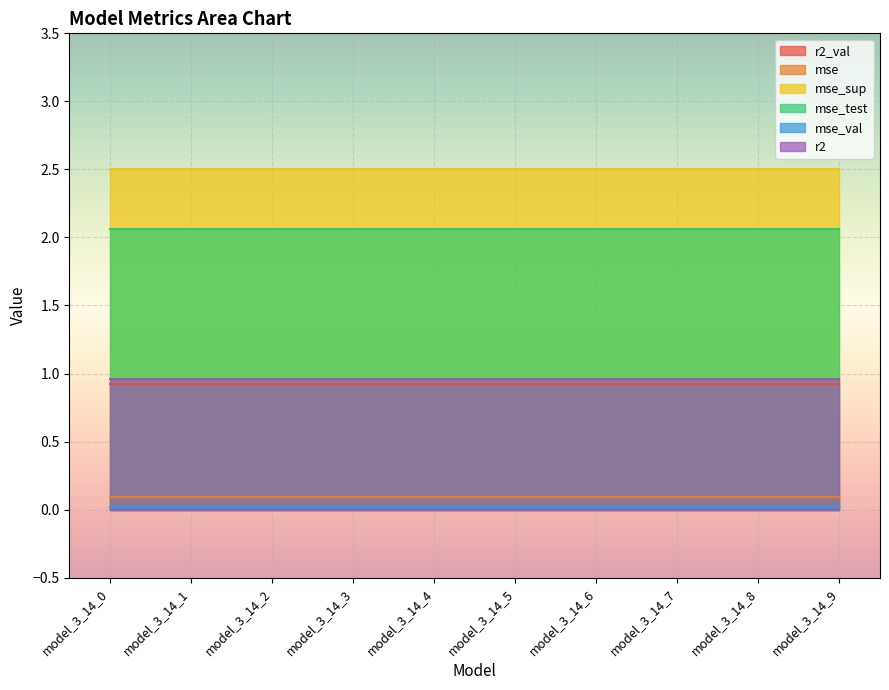

Read the r2_val value at model_3_14_1.

0.9